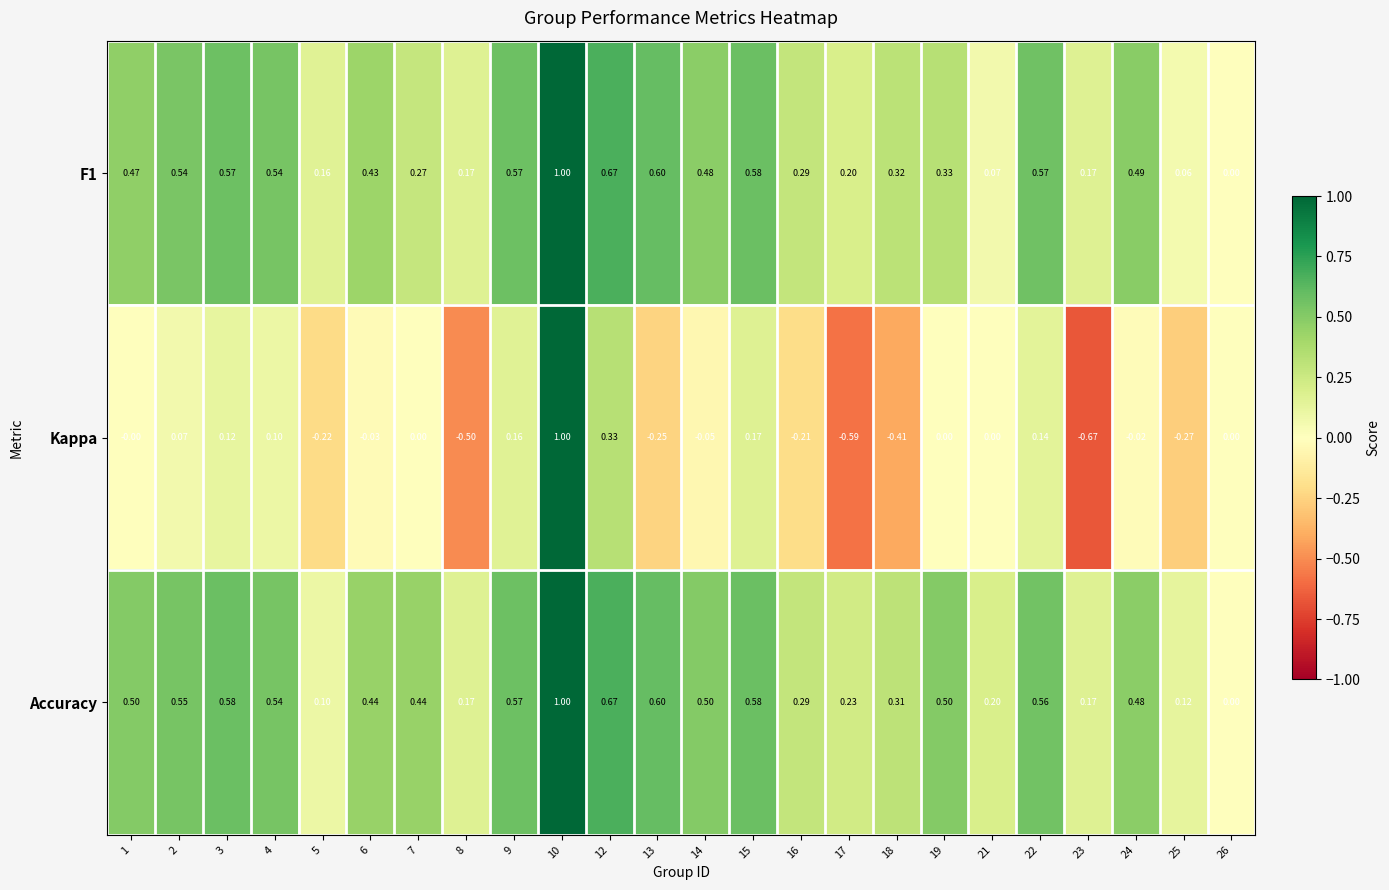

Is the value of F1 at 23 greater than the value of Kappa at 10?

No